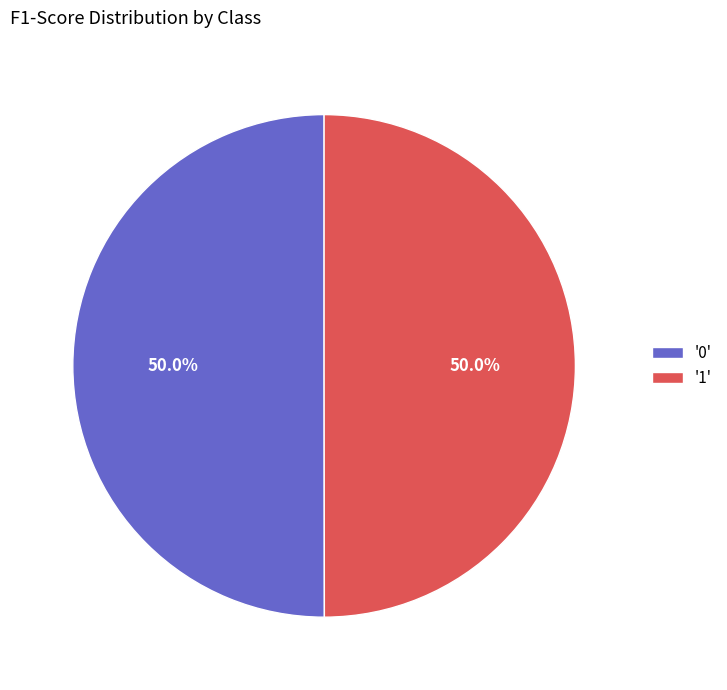

Combined, what portion of the pie is '0' and '1'?

100.0%